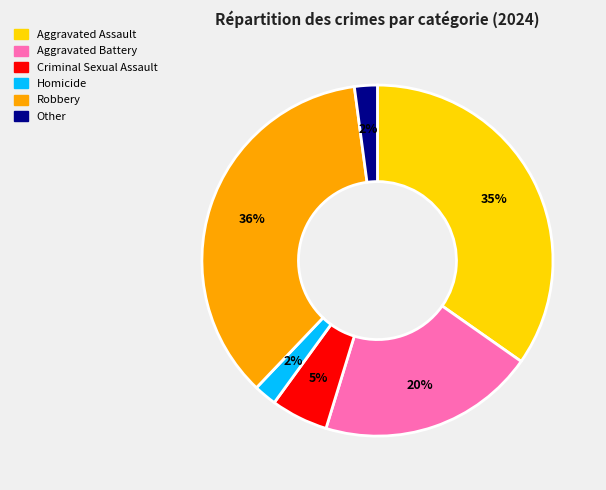

How many slices are in this pie chart?

6